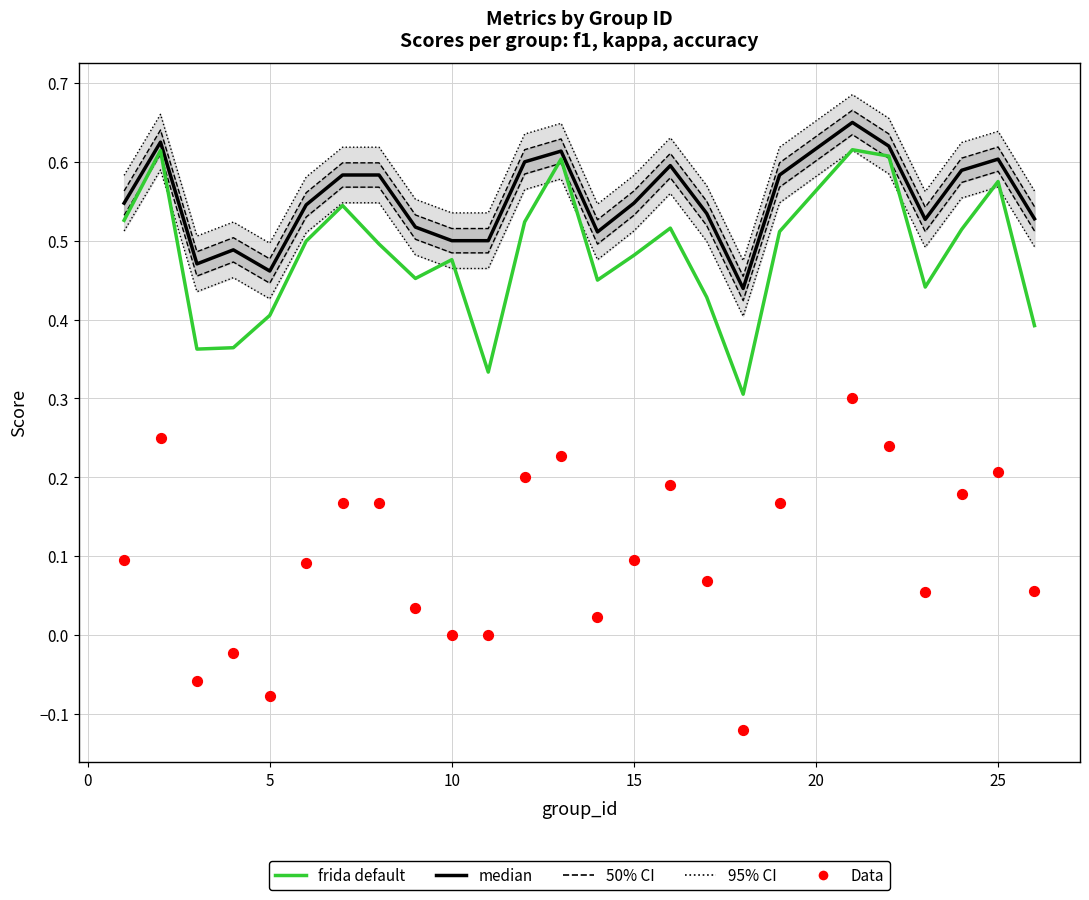

Which series contains the lowest Y value?

Data